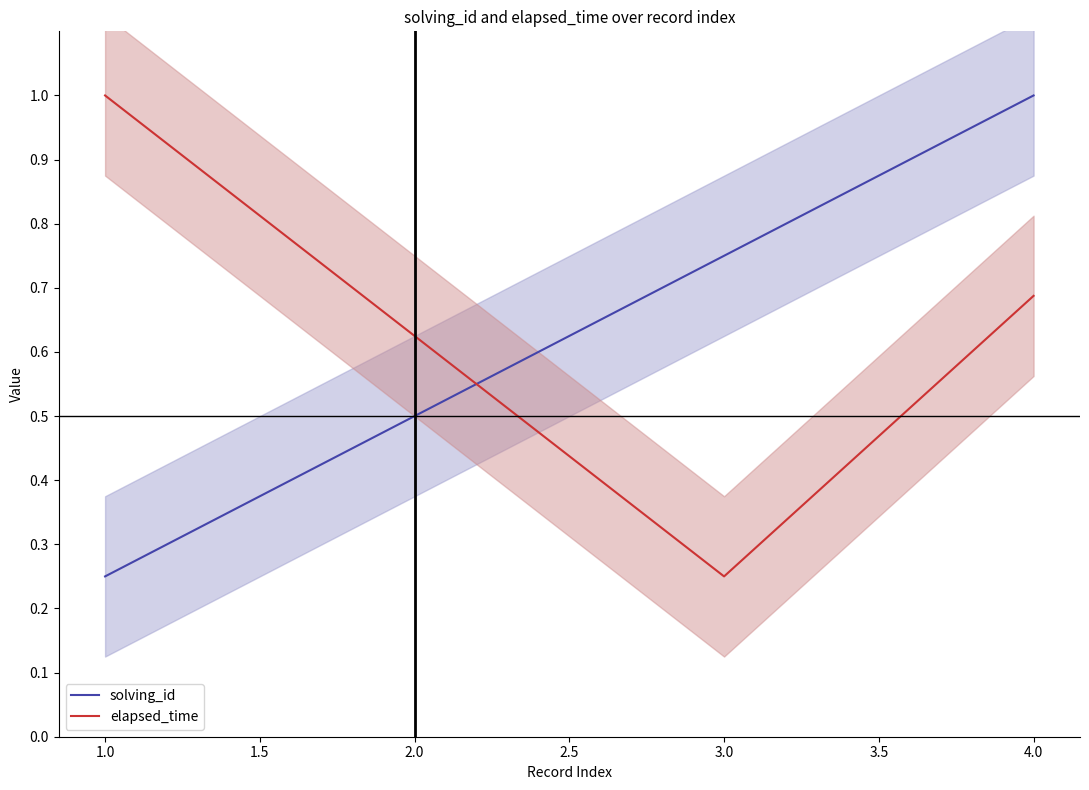

What are all the series names shown in the legend?

solving_id, elapsed_time